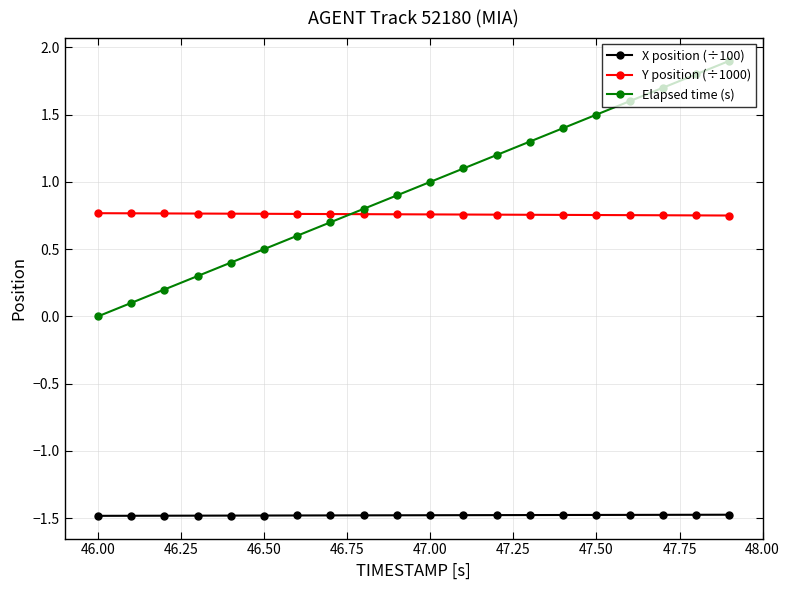

Which series has the widest spread of values?

Elapsed time (s)